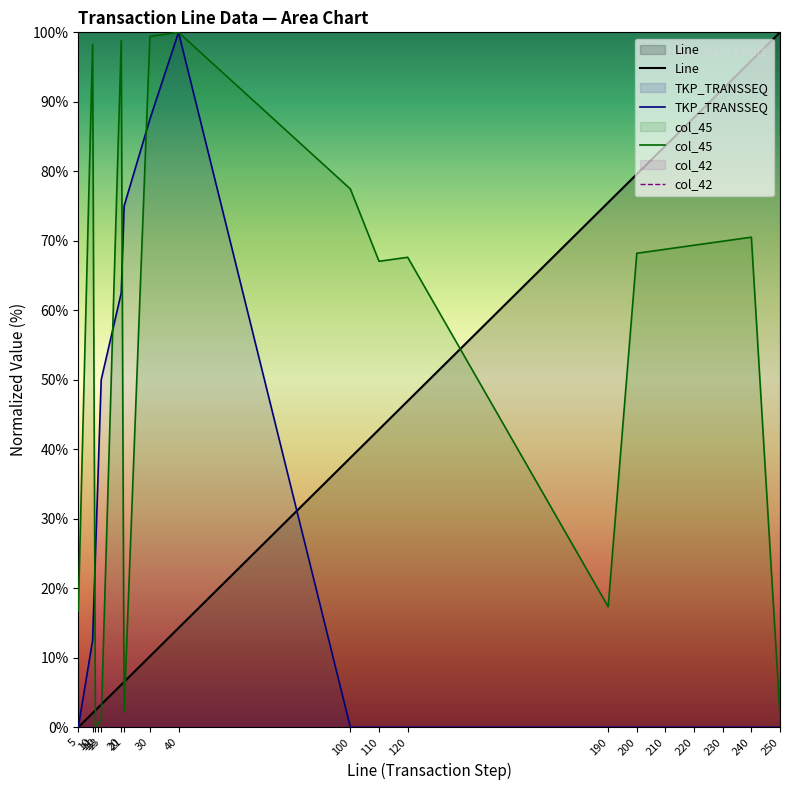

Rank the series by their maximum value, from lowest to highest.

col_42, Line, TKP_TRANSSEQ, col_45